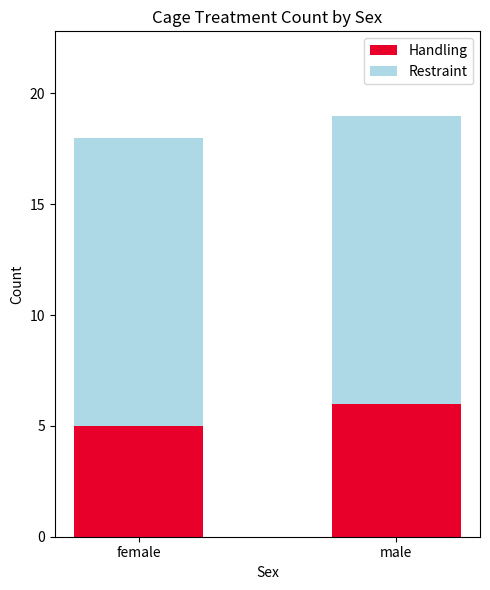

Reading right to left, list the values for the Handling series.

6	5